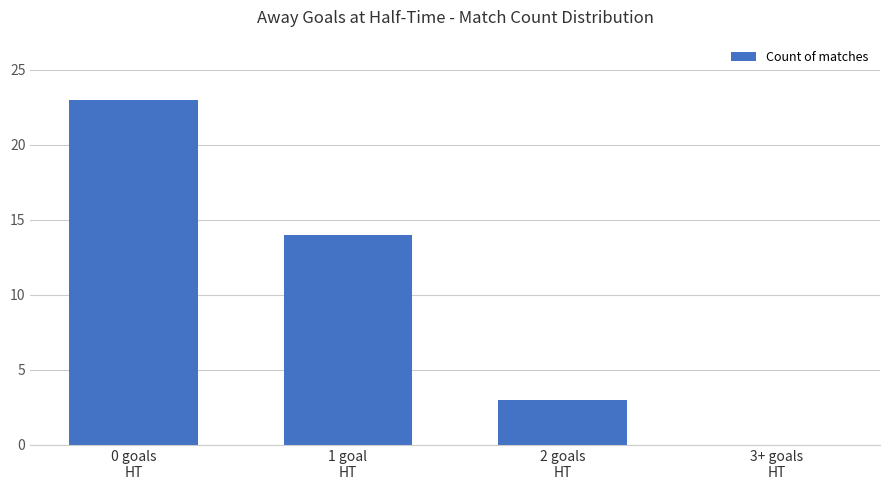

Is it true that the value at 2 goals
HT is 4?

False